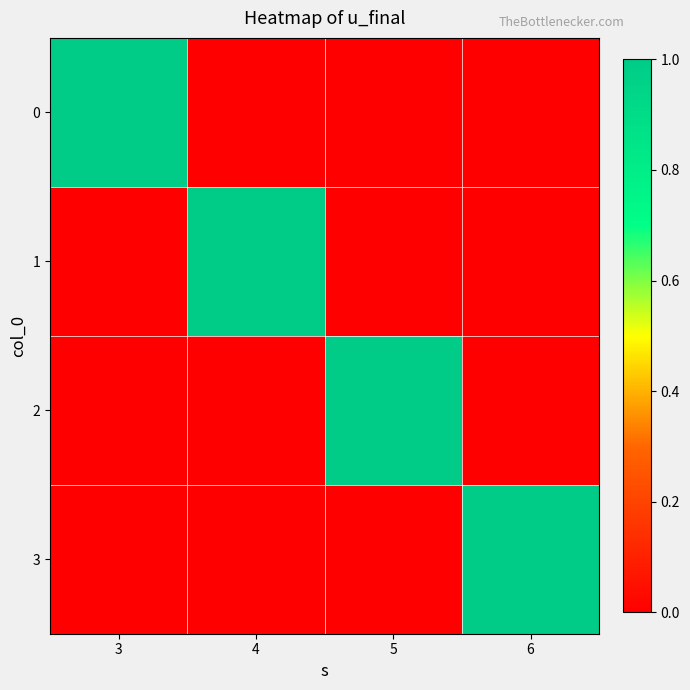

What is the spread (max minus min) of values at 3?

1